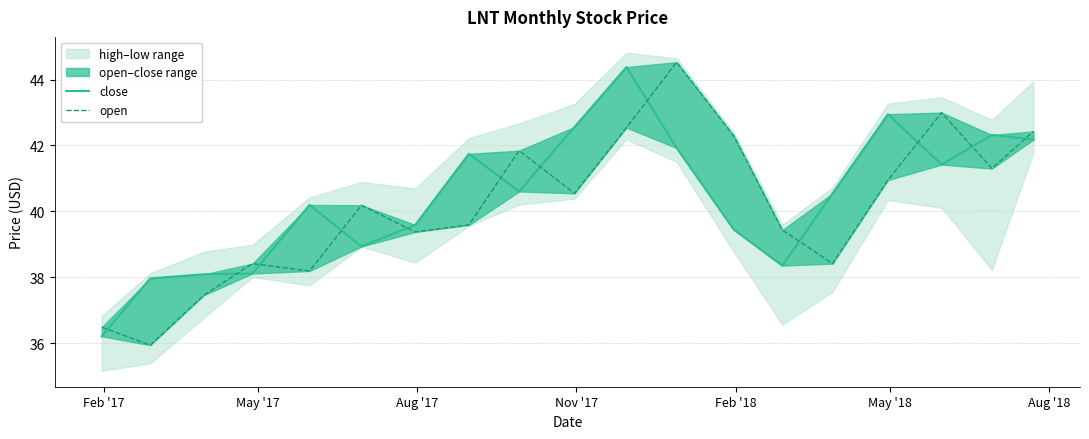

How many values in the close series exceed 40?

11